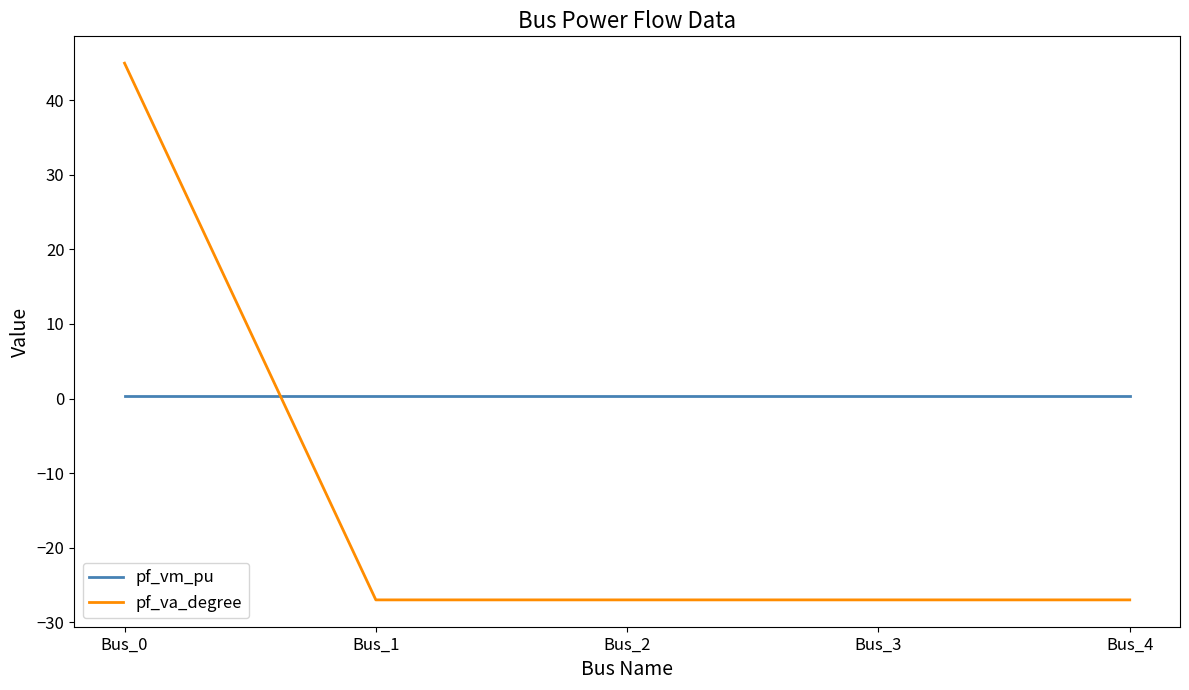

Which series ends up on top after the final intersection of pf_vm_pu and pf_va_degree?

pf_vm_pu